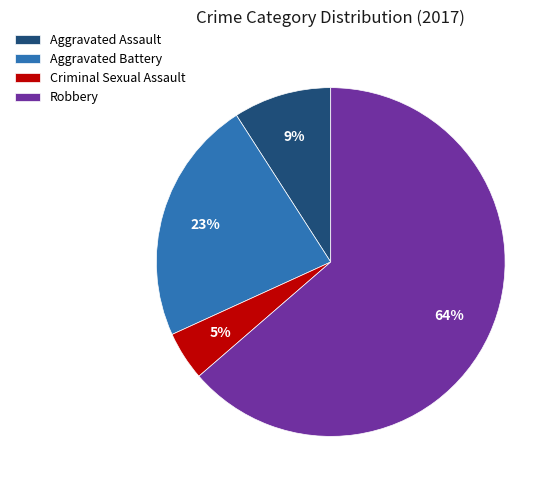

Does Aggravated Assault represent more than half of the total?

No